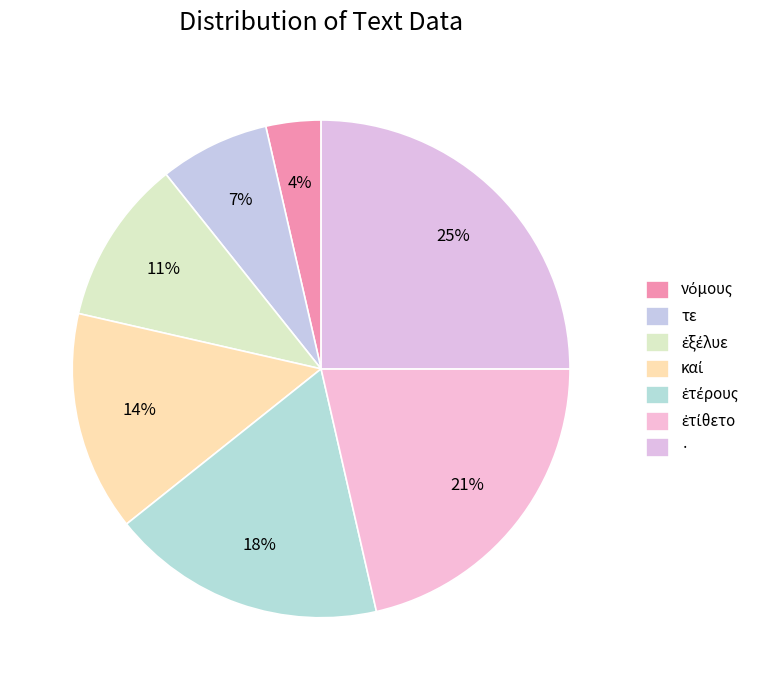

What is the change in value from ἐξέλυε to ἐτίθετο?

+3